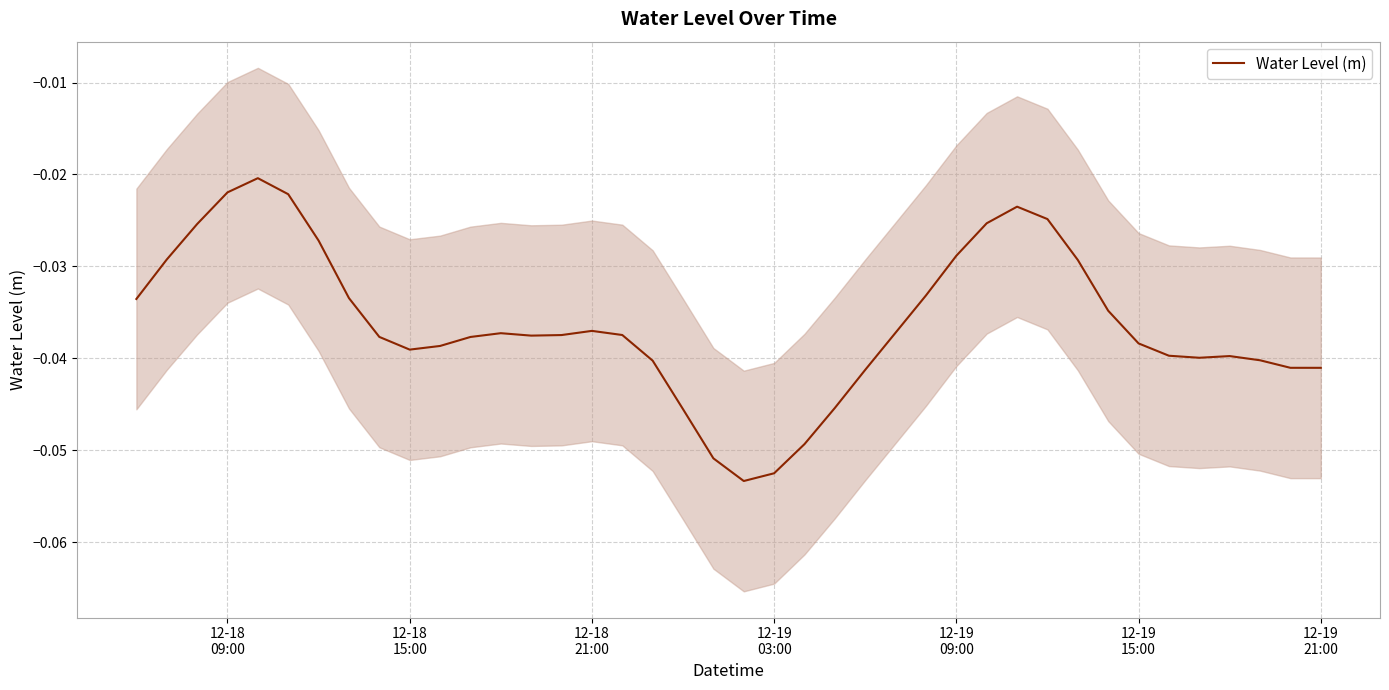

What is the sum of all values?

-1.4